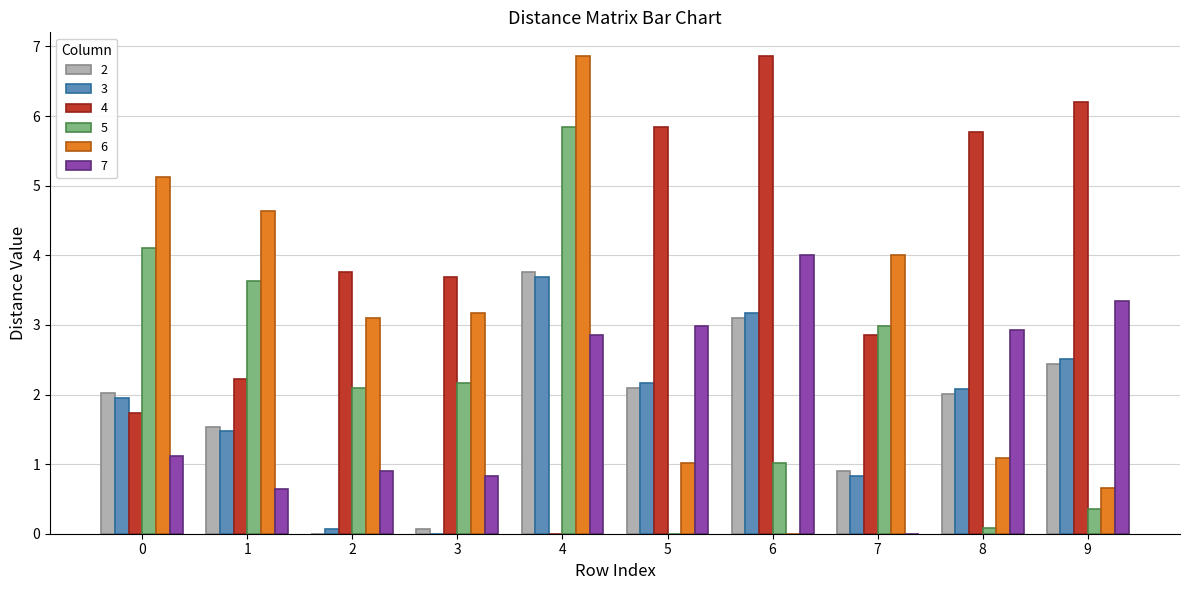

True or false: 2 has a value of 2.0 at 0.

True